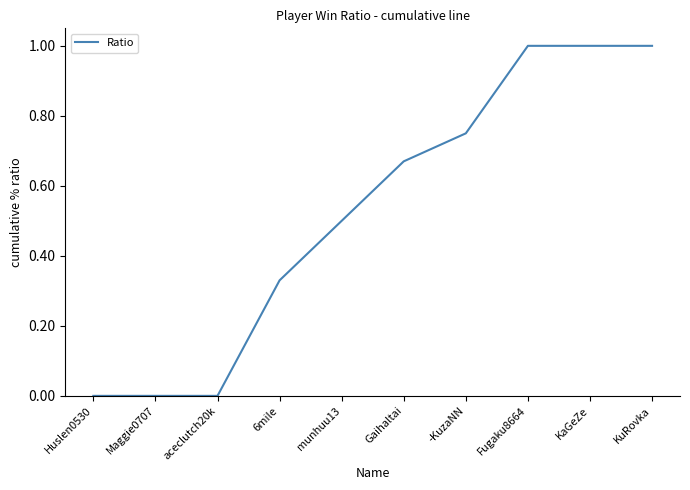

What position from the left is Fugaku8664?

8